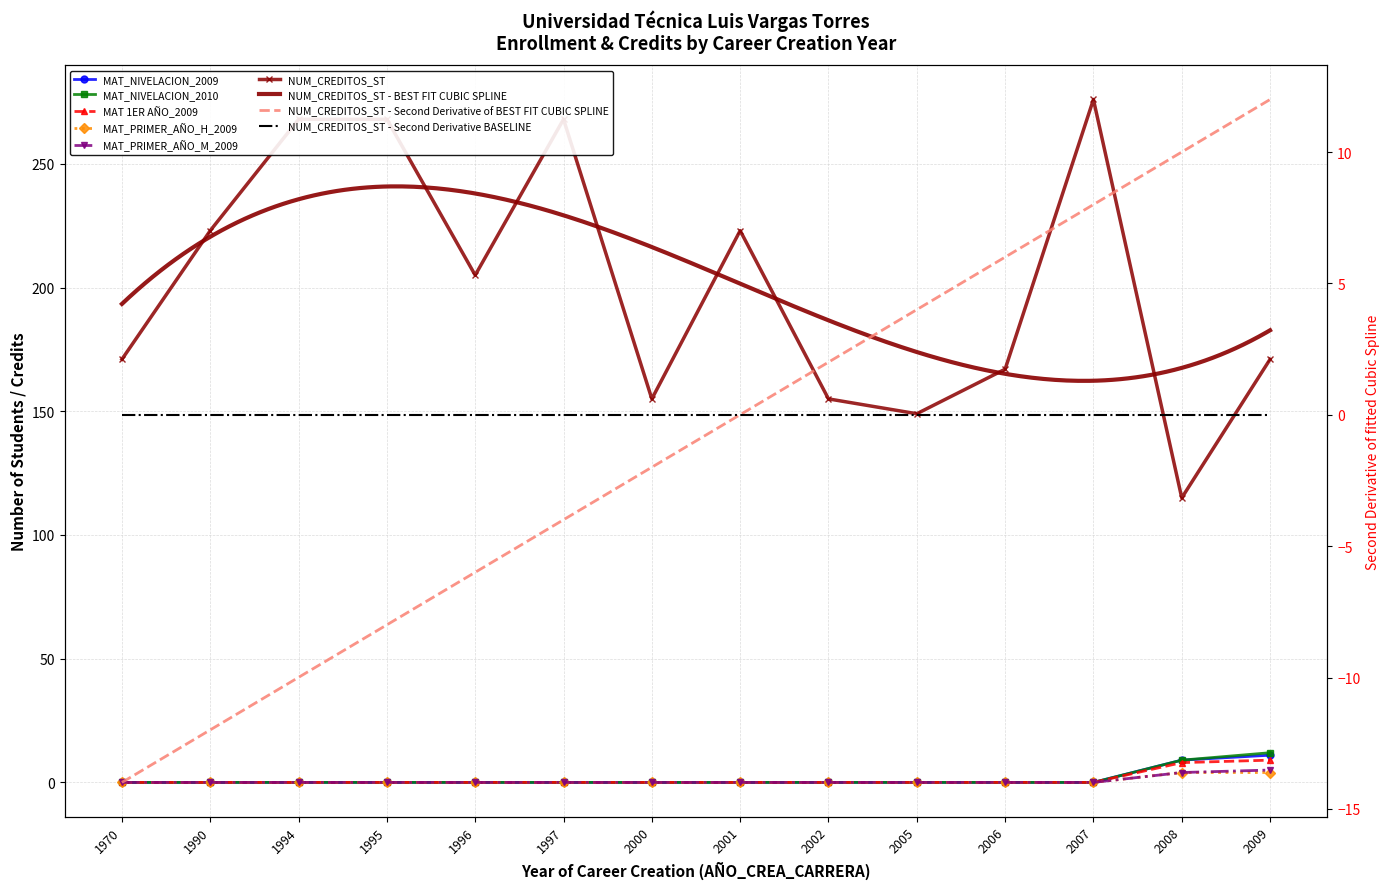

Reading right to left, transcribe all the data shown in this chart.

MAT_NIVELACION_2009: 11	9	0	0	0	0	0	0	0	0	0	0	0	0
MAT_NIVELACION_2010: 12	9	0	0	0	0	0	0	0	0	0	0	0	0
MAT 1ER AÑO_2009: 9	8	0	0	0	0	0	0	0	0	0	0	0	0
MAT_PRIMER_AÑO_H_2009: 4	4	0	0	0	0	0	0	0	0	0	0	0	0
MAT_PRIMER_AÑO_M_2009: 5	4	0	0	0	0	0	0	0	0	0	0	0	0
NUM_CREDITOS_ST: 171	115	276	167	149	155	223	155	268	205	268	268	223	171